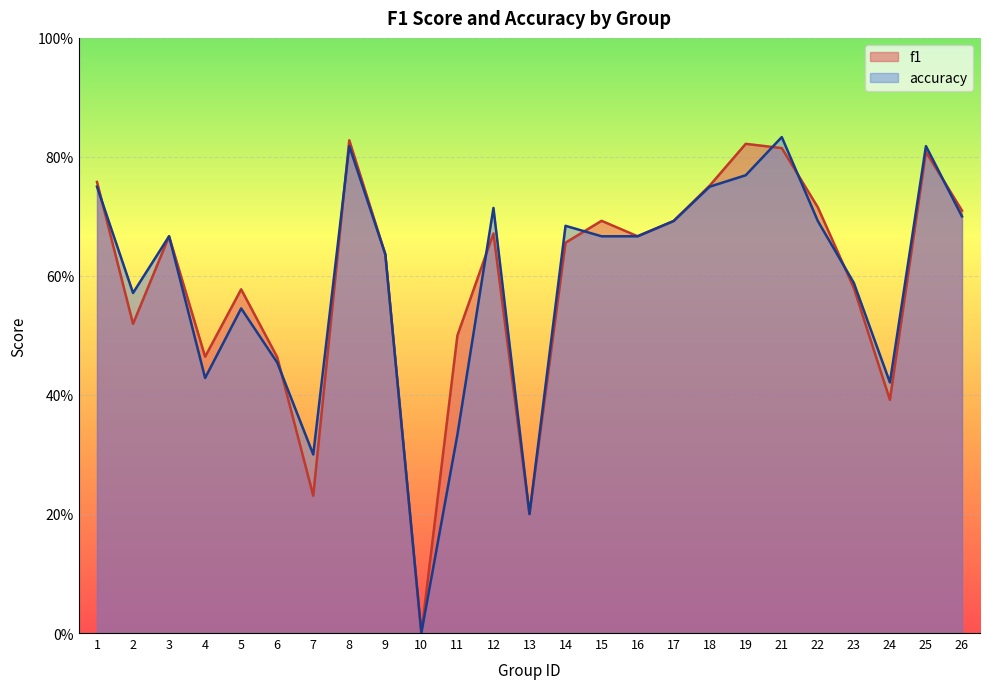

List the series in order of their peak value, highest first.

accuracy, f1